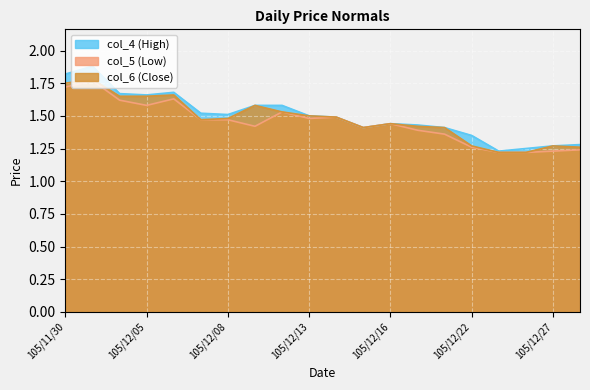

True or false: col_4 has a value of 1.2 at 105/12/26.

True